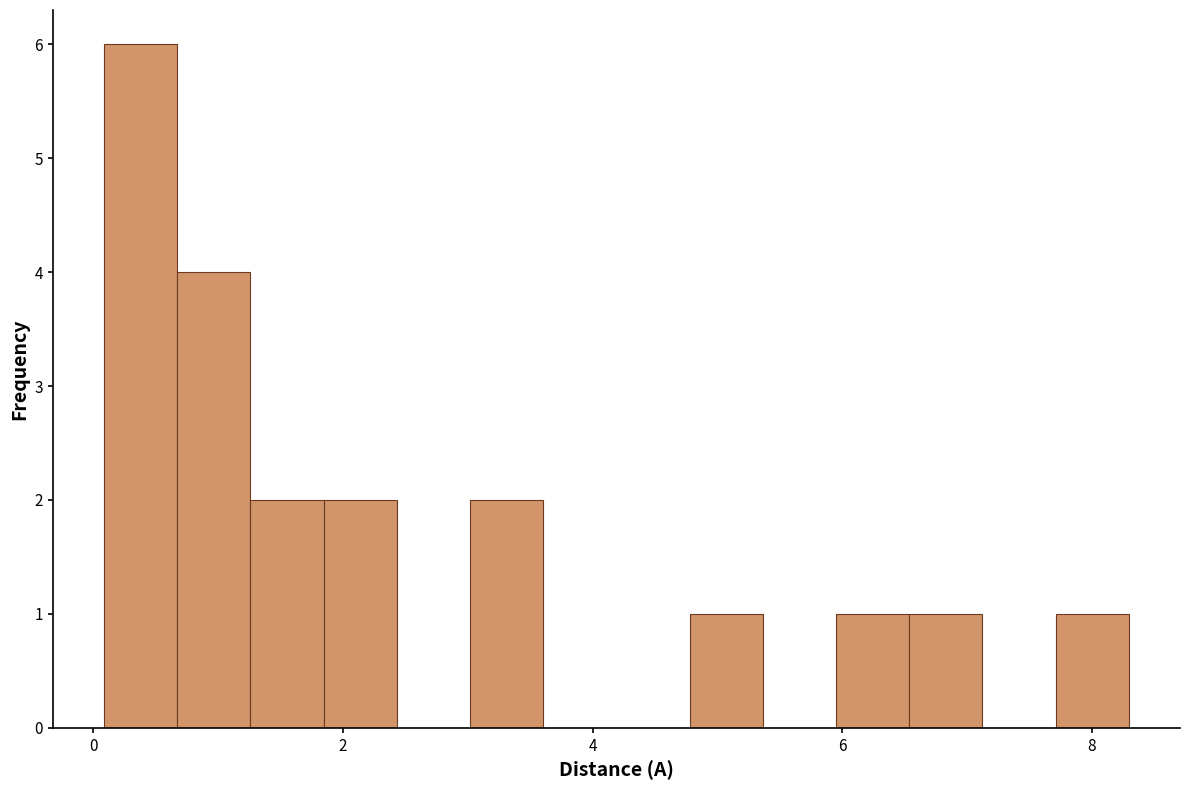

Read against the x-axis, roughly where is the centre of the tallest bar?

0.4